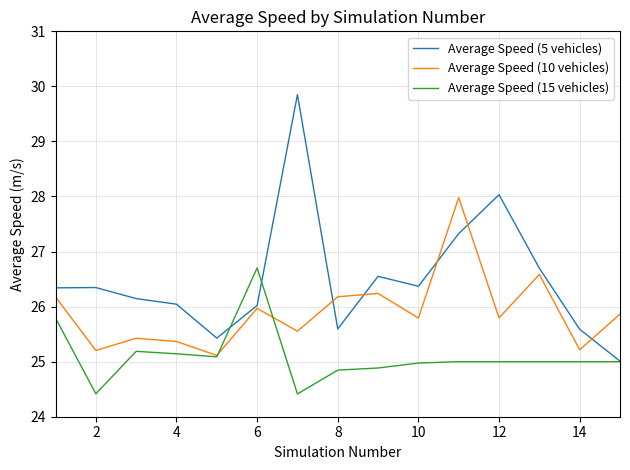

What is the greatest value displayed?

29.9